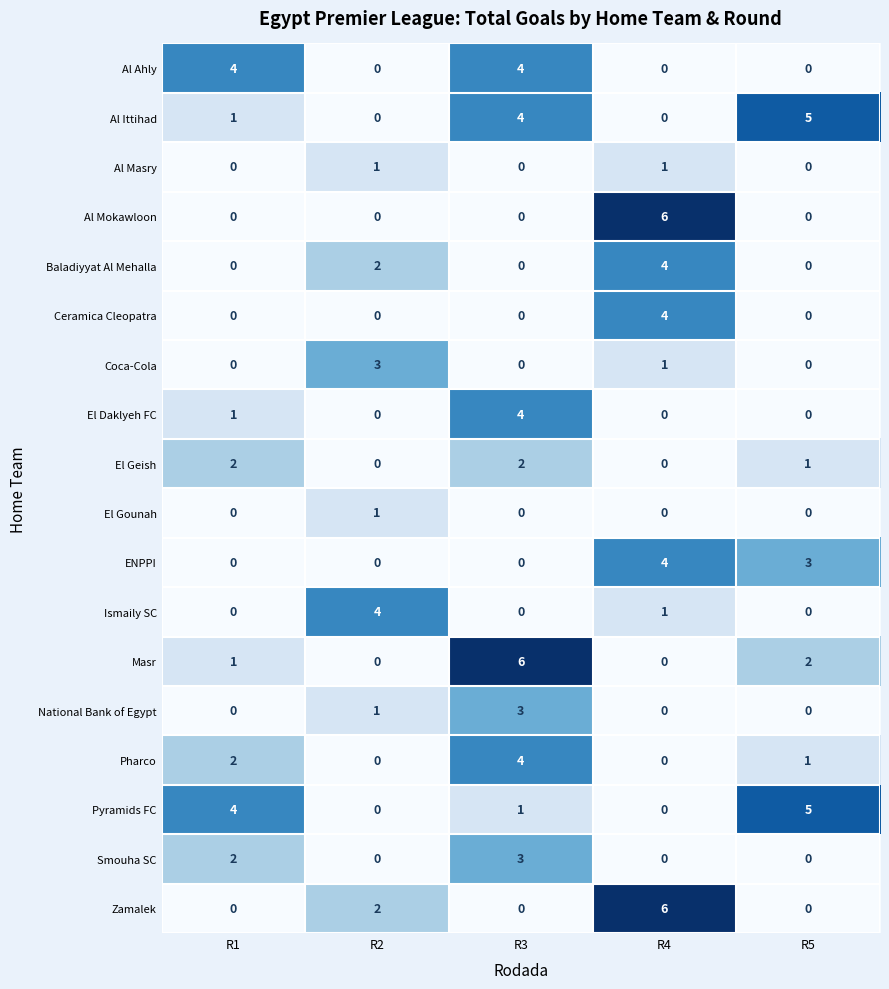

Between R1 and R3, which series saw the biggest shift?

Masr